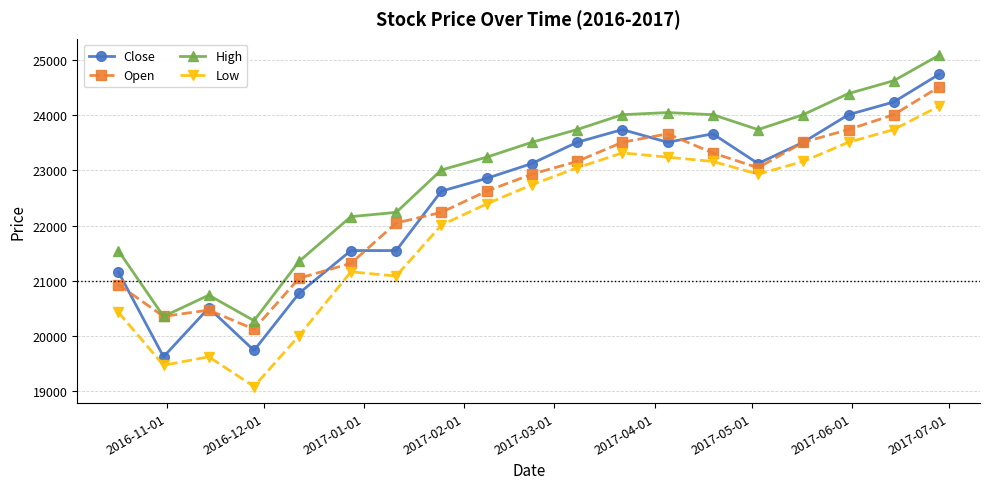

True or false: Low has more than 0 points higher than both neighbors.

True